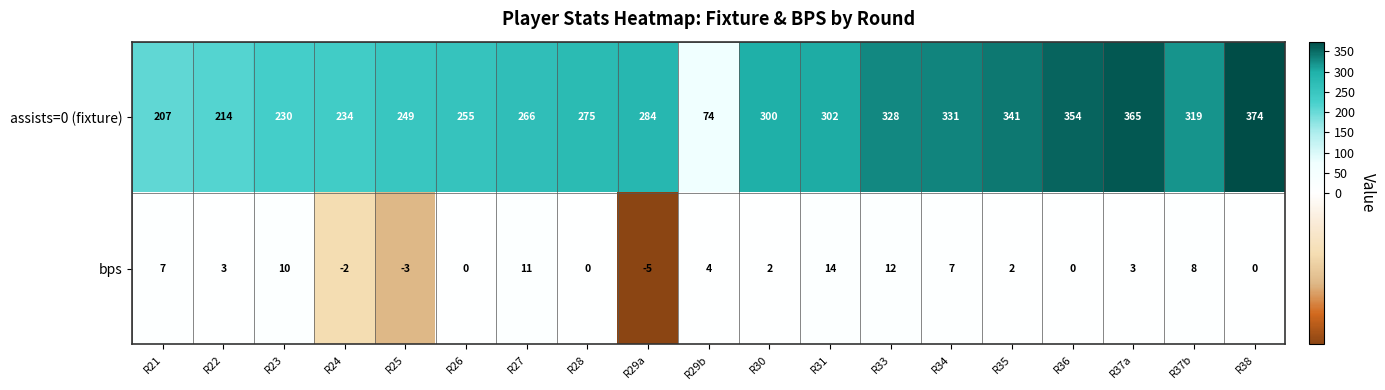

What is the difference between the highest and lowest values at R29a?

289